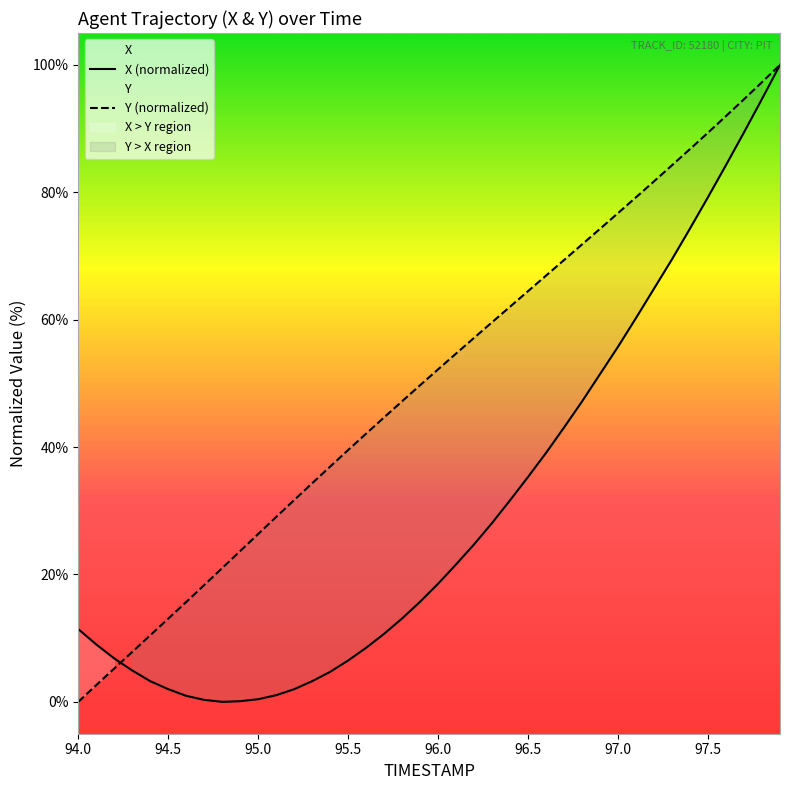

True or false: Y and X cross at least once.

True